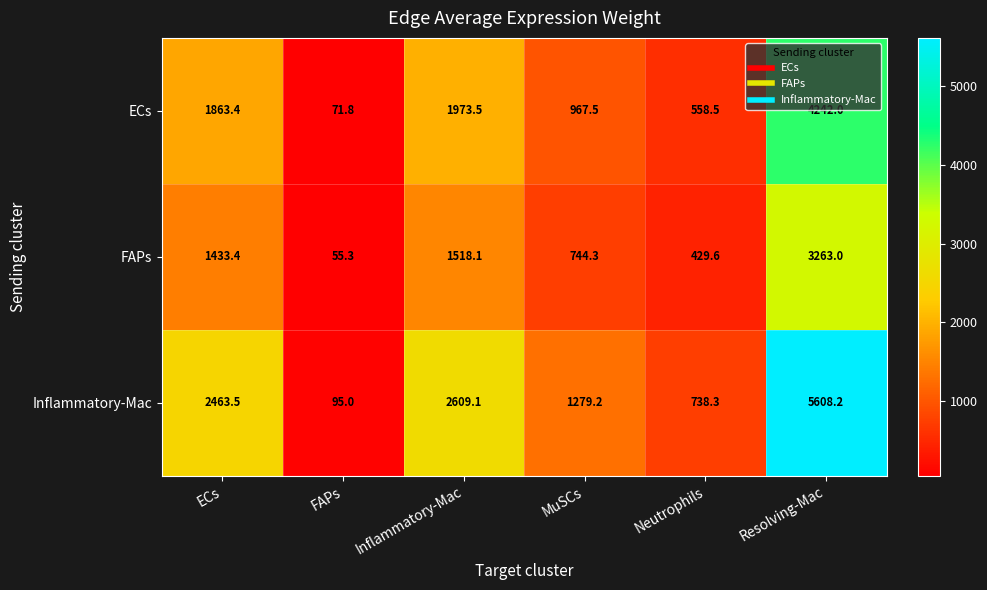

What is the approximate value of ECs at Resolving-Mac?

4242.0